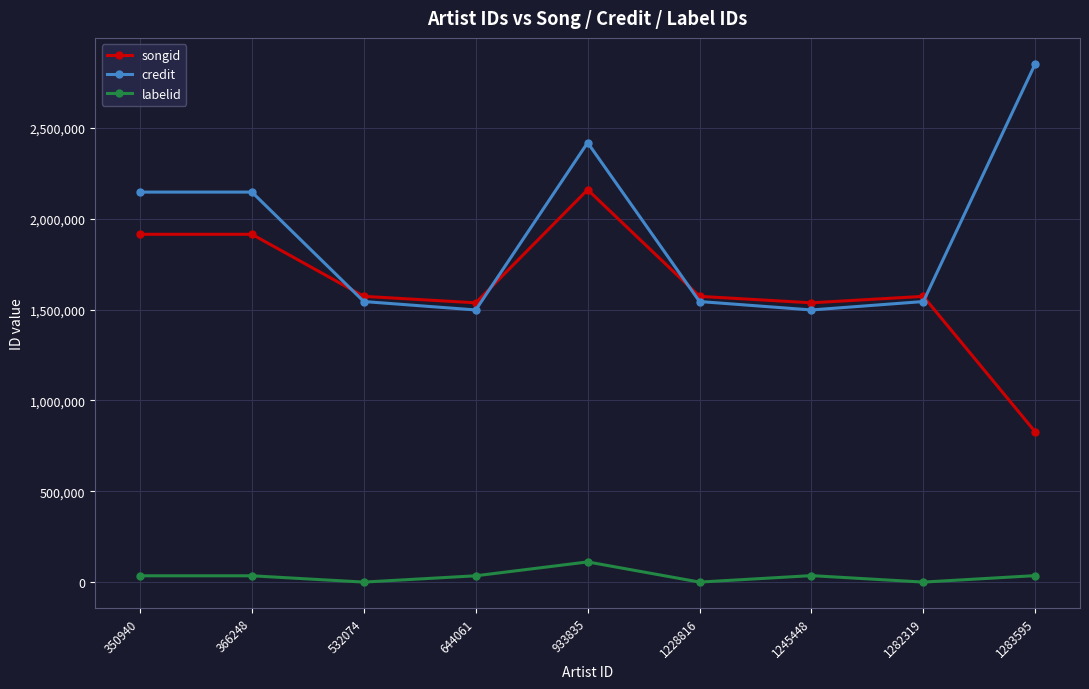

True or false: labelid and songid intersect in this chart.

False